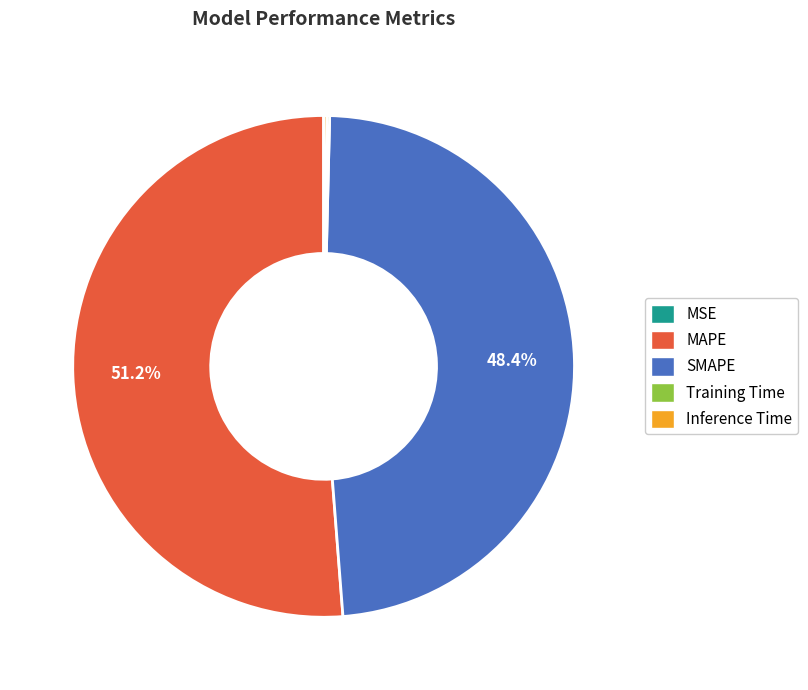

Does any single category account for the majority?

Yes